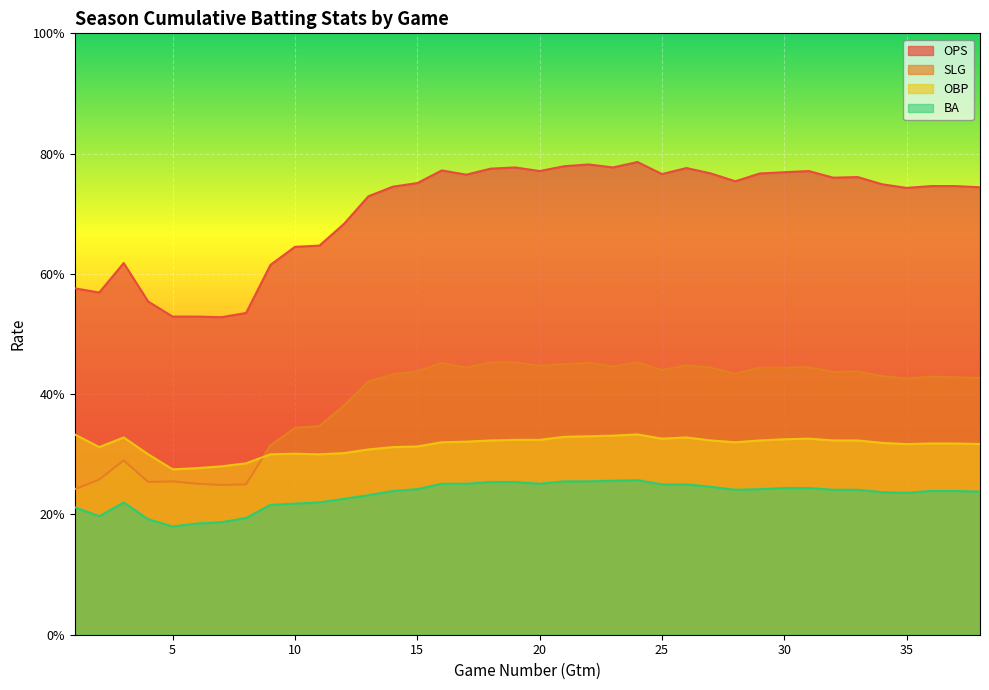

The SLG series shows 0.7 at 15. True or false?

False